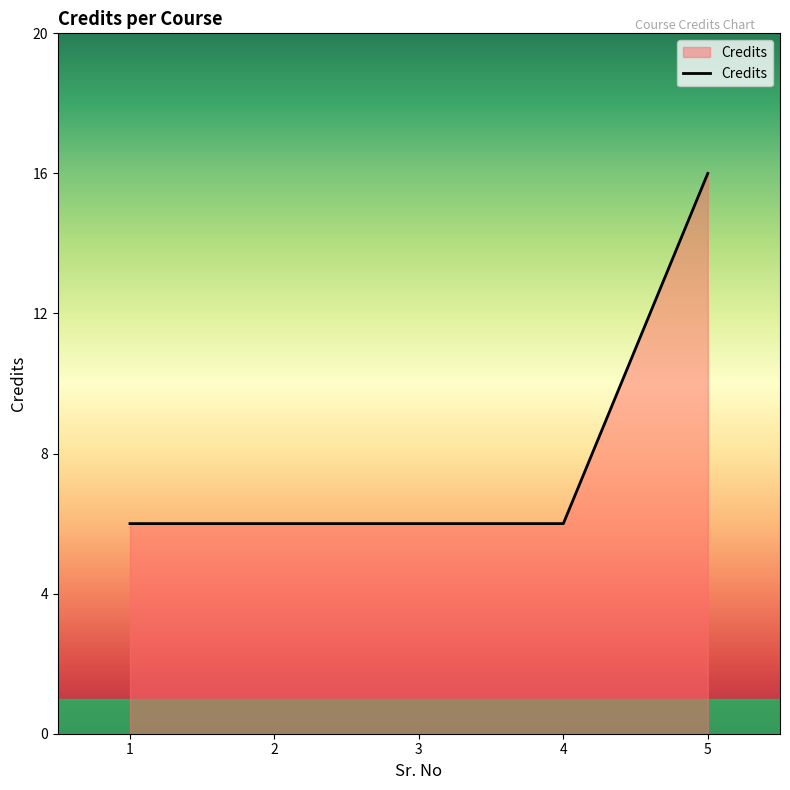

How many series are shown in this chart?

1